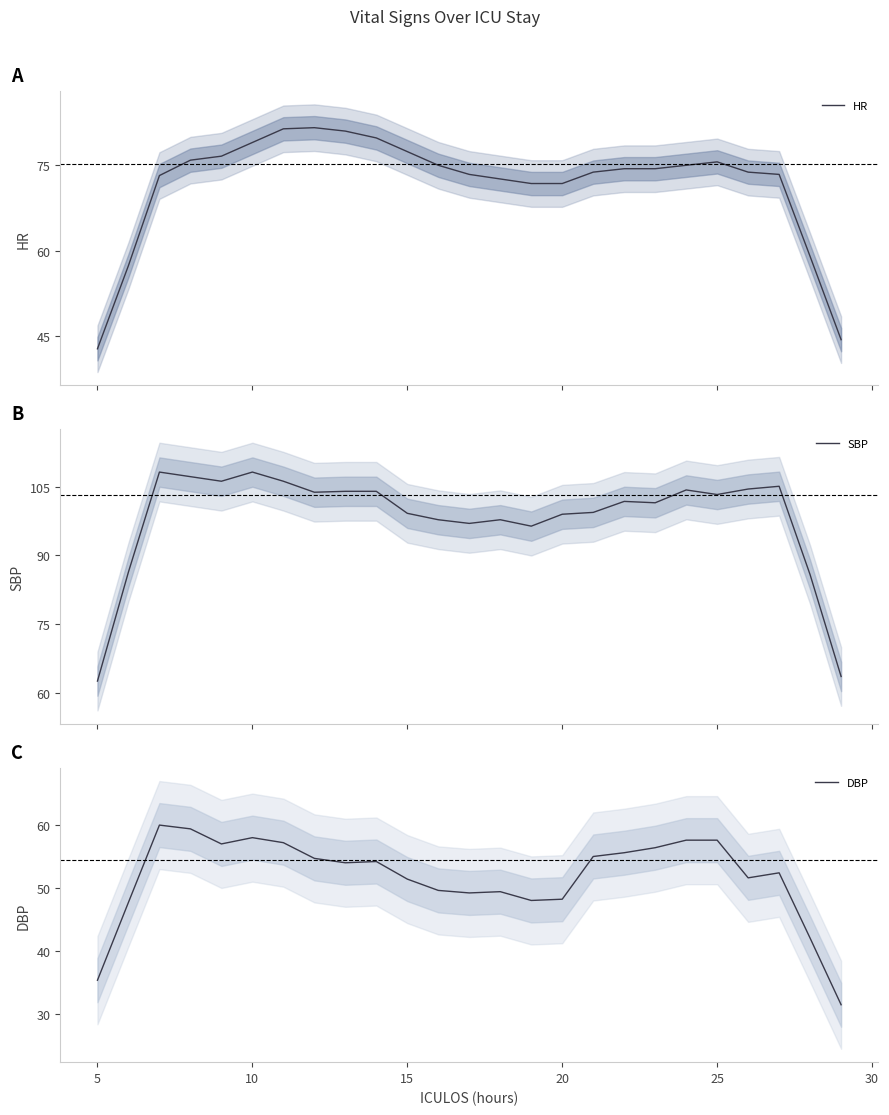

What is the maximum value for HR?

81.6